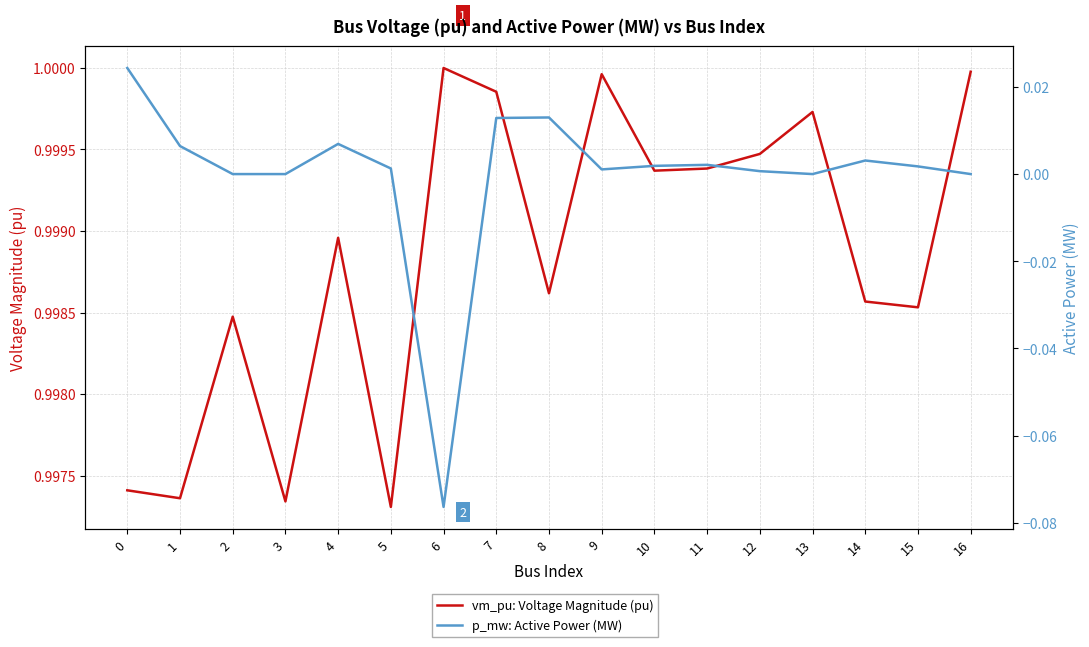

Which series has the largest total across all categories?

vm_pu: Voltage Magnitude (pu)